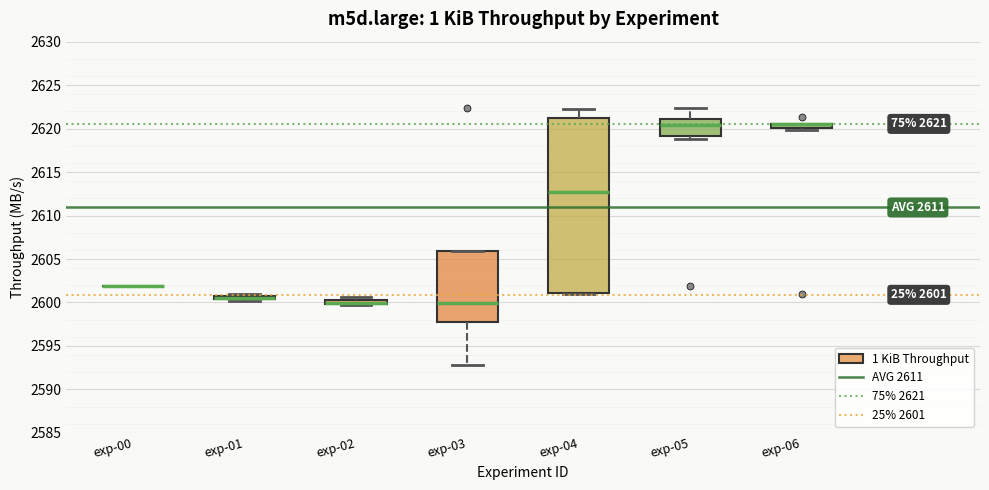

Comparing the boxes themselves (not the whiskers), which one is the tallest?

exp-04